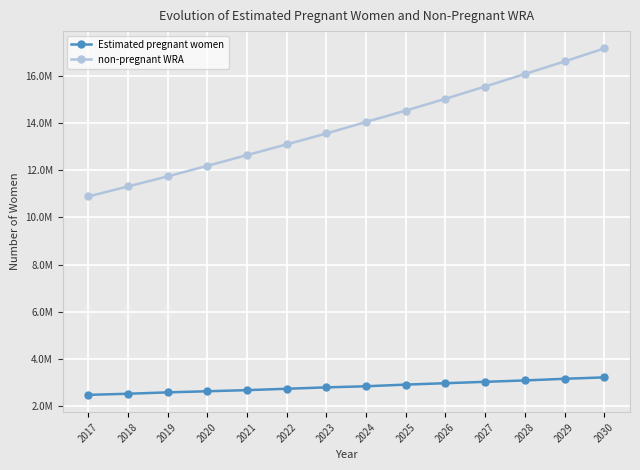

Which label corresponds to the largest value in the chart?

2030